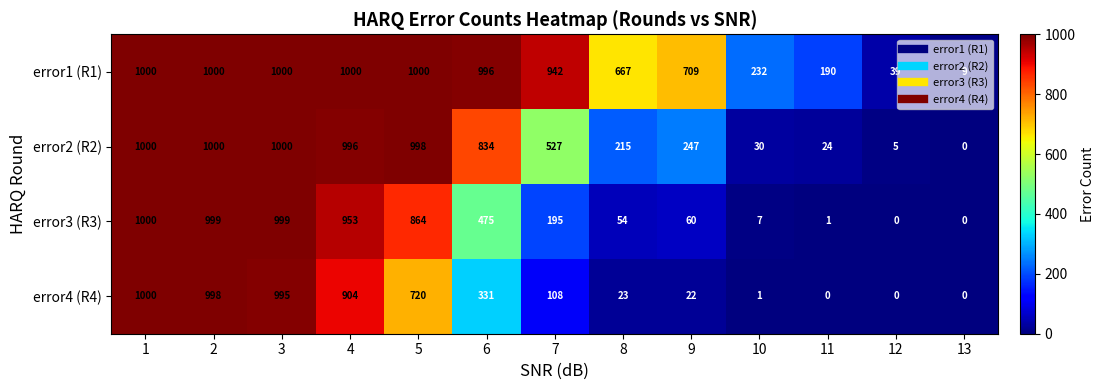

How many values in the error2 (R2) series are below 527?

6